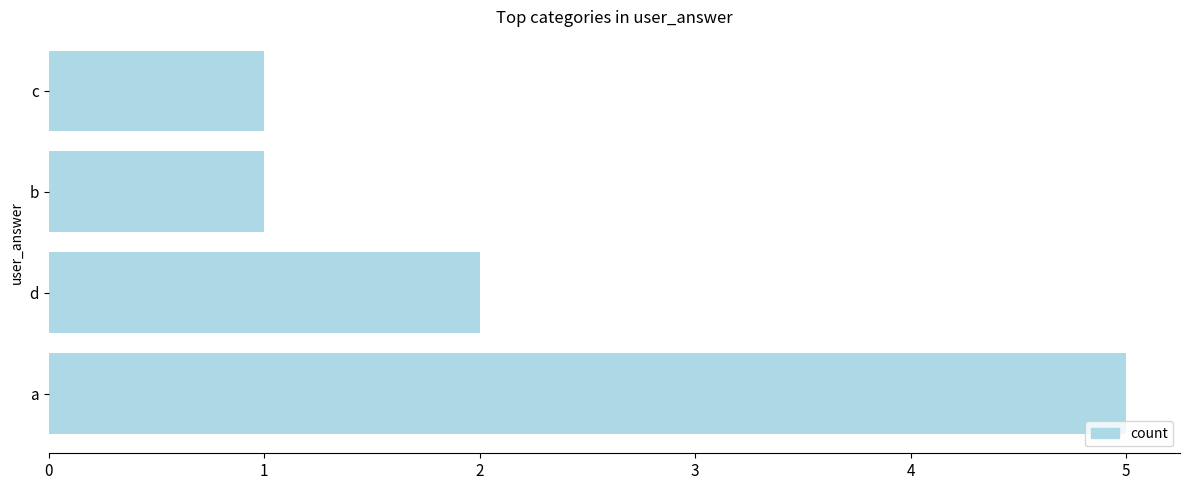

What is the sum of all values?

9